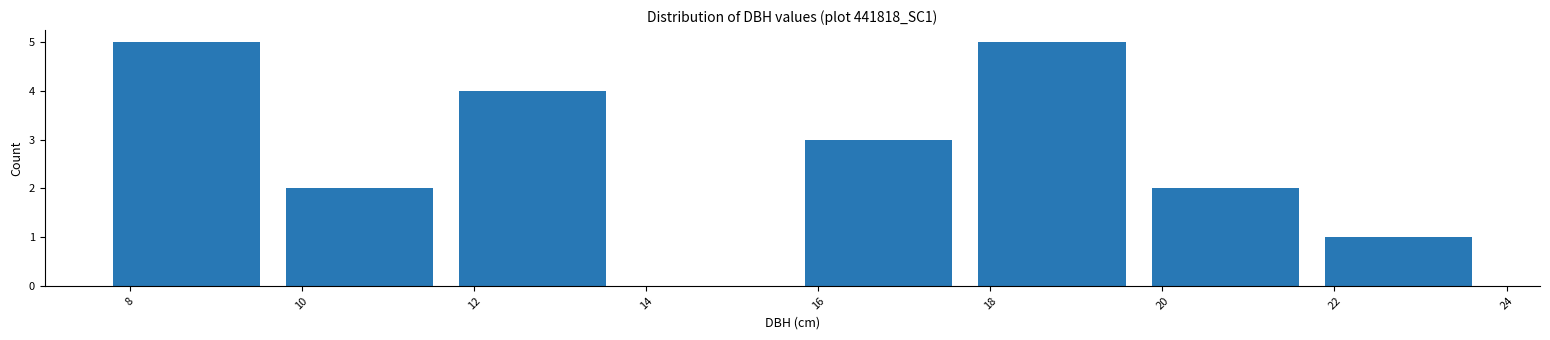

How tall is the bar that spans 15.8 to 17.8 on the x-axis? Neither the bar edges nor the heights are printed on the chart, so give them approximately, as read against the axes.

3